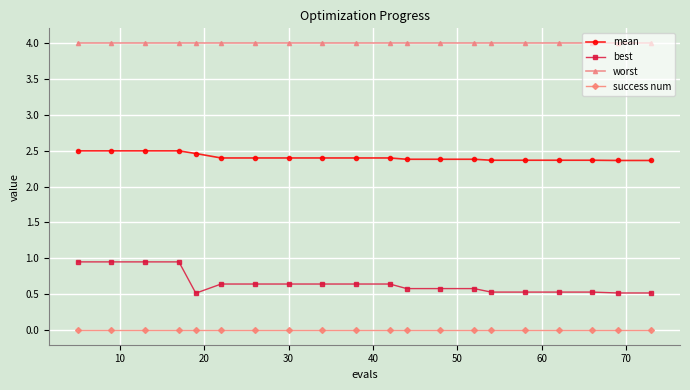

How many lines are shown in the chart?

4